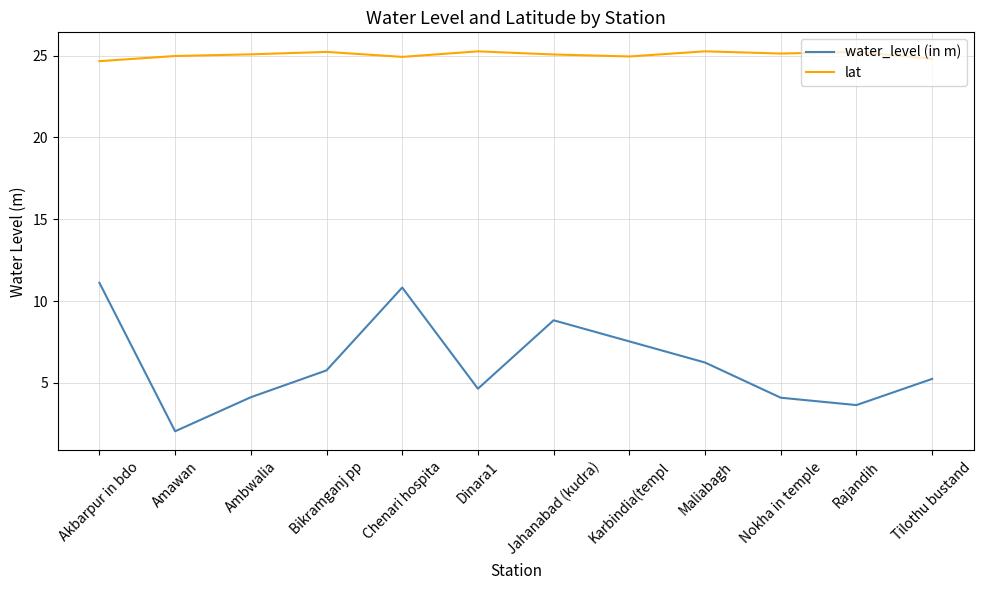

What is the average value of the lat series?

25.0